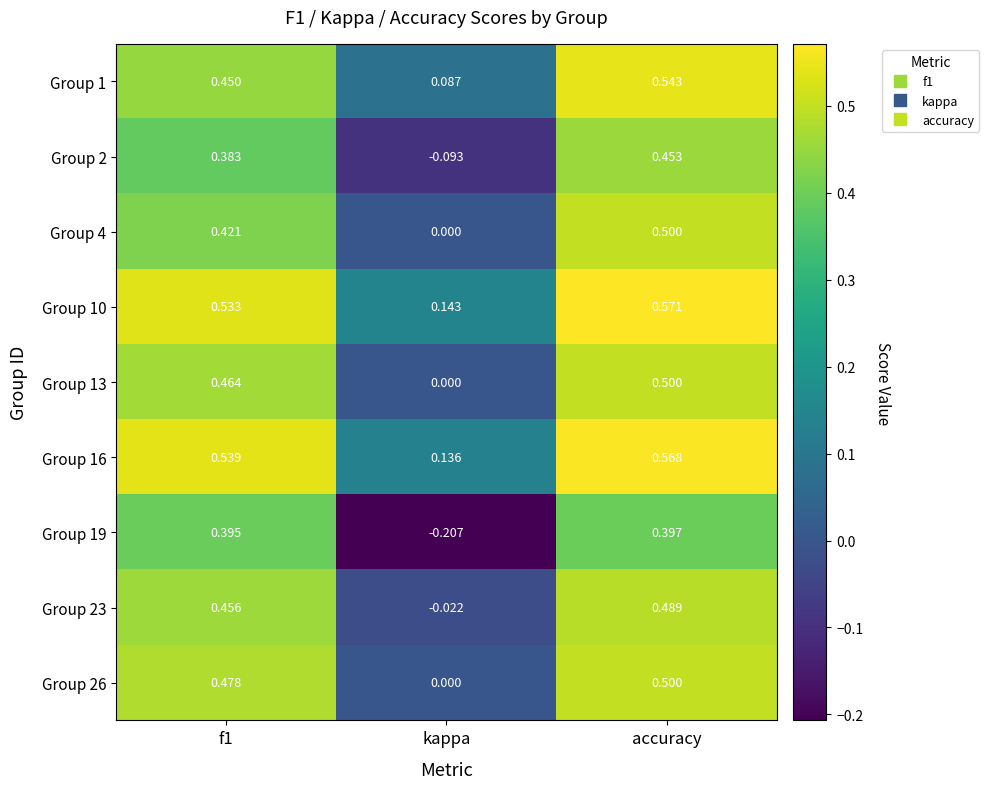

Is the value of Group 13 at kappa greater than the value of Group 1 at kappa?

No